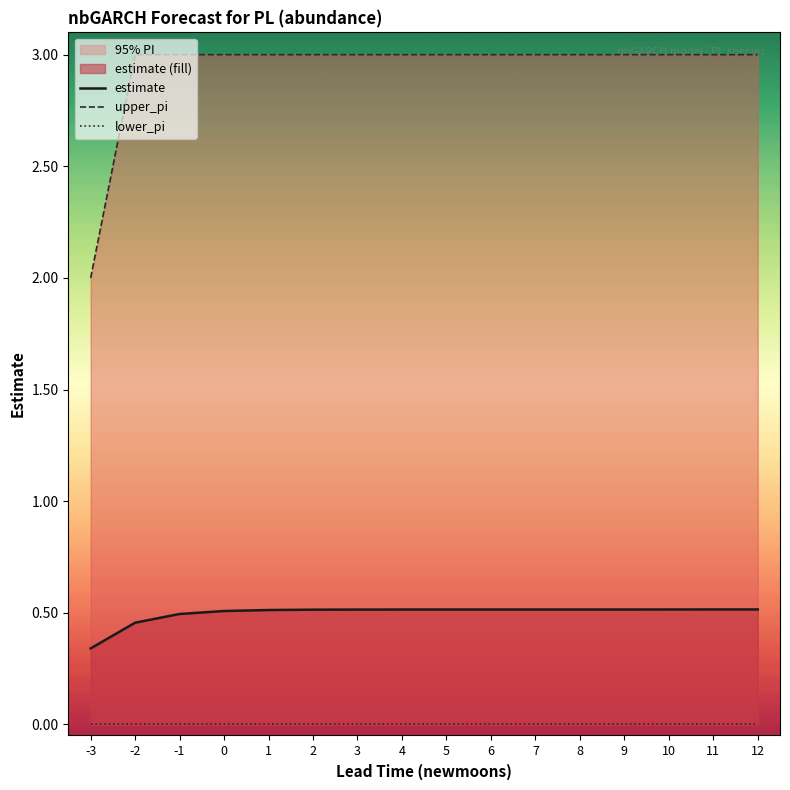

True or false: lower_pi and upper_pi cross at least once.

False